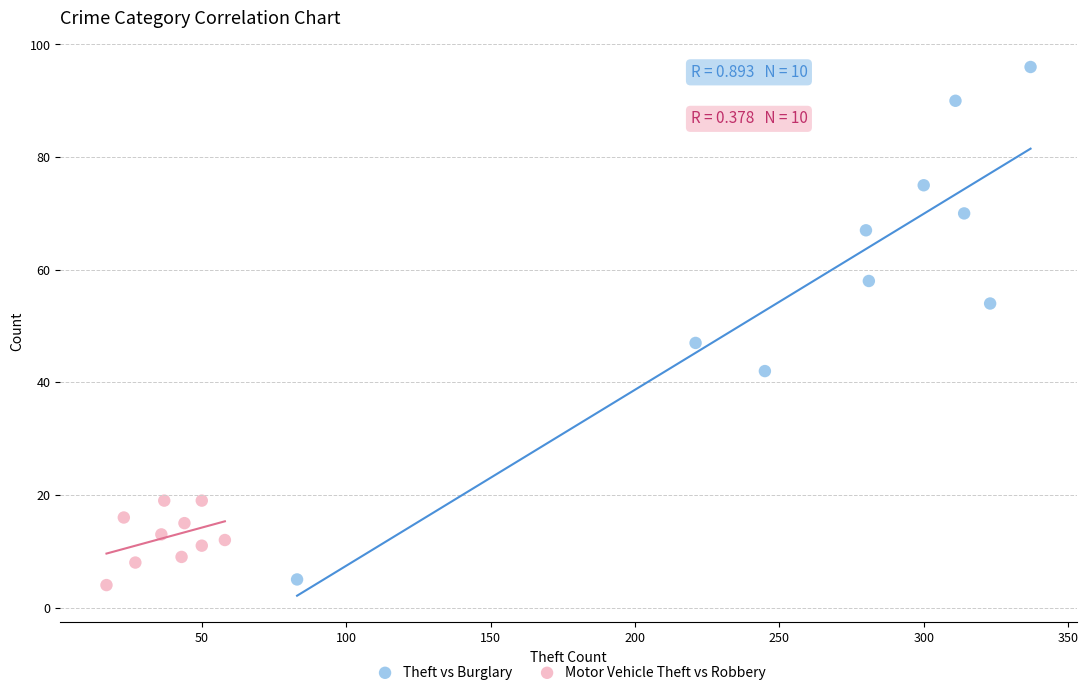

Which series contains the highest Y value?

Theft vs Burglary